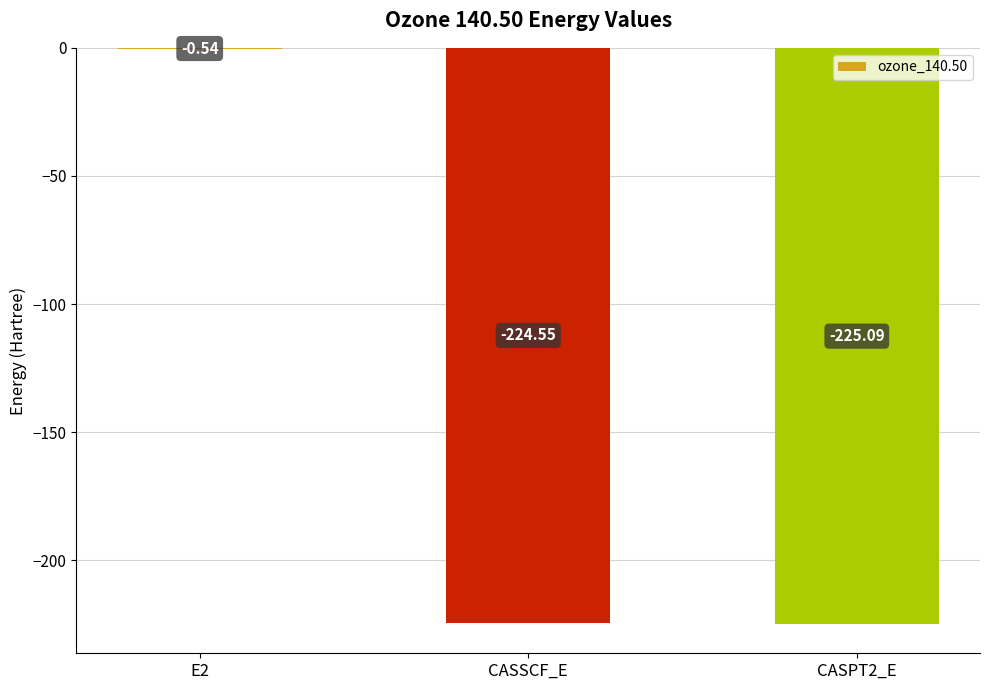

Count the number of categories in the chart.

3